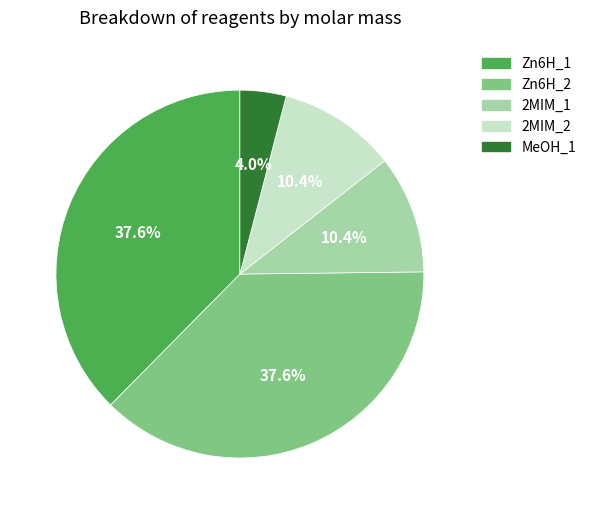

How many slices are in this pie chart?

5